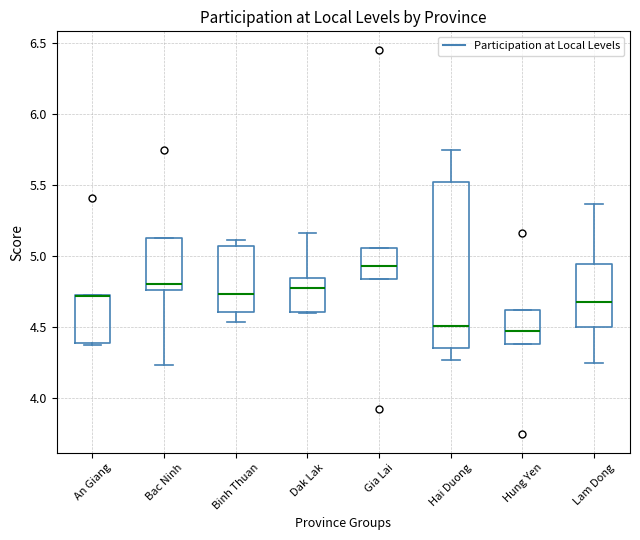

Reading left to right, read every box against the y-axis: the position of its median line, the range the box covers, and the ends of its whiskers. The values are not printed on the chart, so give them approximately, as read against the axis.

An Giang: median 4.70 (drawn on the box's upper edge), box 4.40 to 4.70, whiskers 4.35 to 4.70
Bac Ninh: median 4.80, box 4.75 to 5.10, whiskers 4.25 to 5.10
Binh Thuan: median 4.75, box 4.60 to 5.05, whiskers 4.55 to 5.10
Dak Lak: median 4.80, box 4.60 to 4.85, whiskers 4.60 to 5.15
Gia Lai: median 4.95, box 4.85 to 5.05, whiskers 4.85 to 5.05
Hai Duong: median 4.50, box 4.35 to 5.50, whiskers 4.25 to 5.75
Hung Yen: median 4.45, box 4.40 to 4.60, whiskers 4.40 to 4.60
Lam Dong: median 4.70, box 4.50 to 4.95, whiskers 4.25 to 5.35